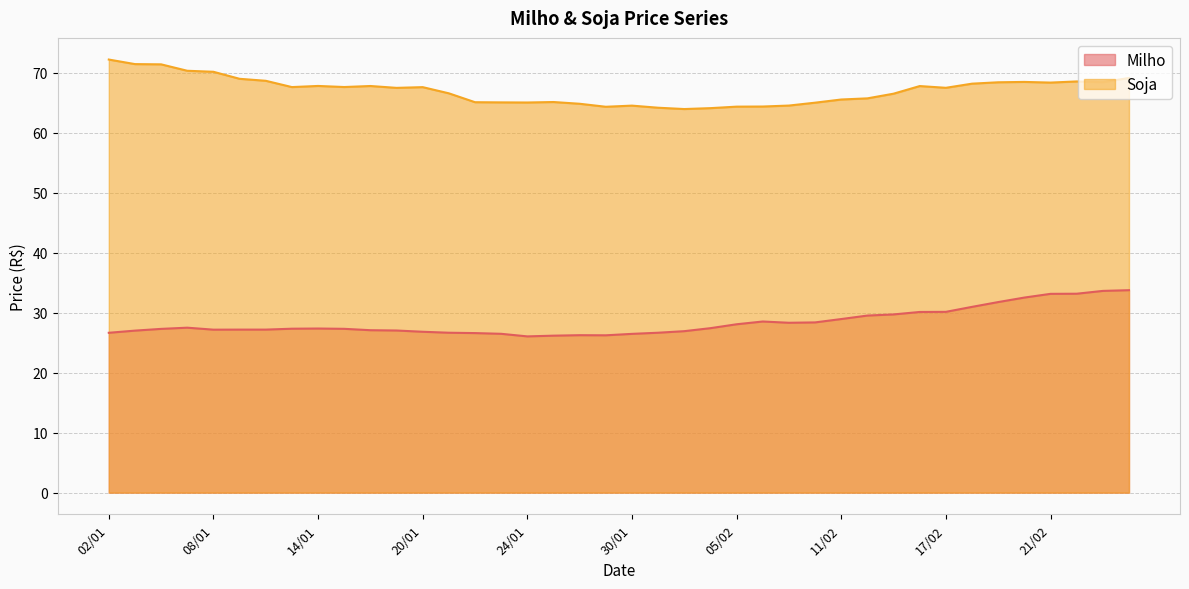

True or false: Soja and Milho intersect in this chart.

False